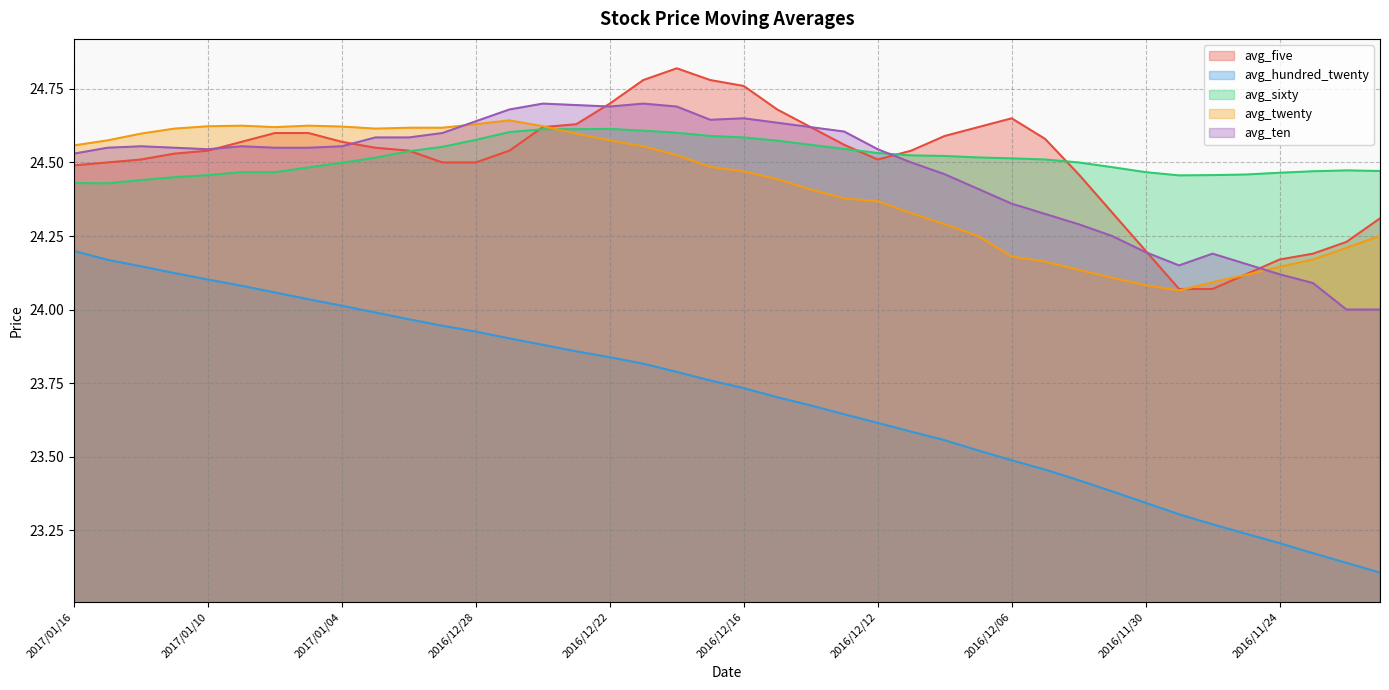

What is the average value of the avg_ten series?

24.5